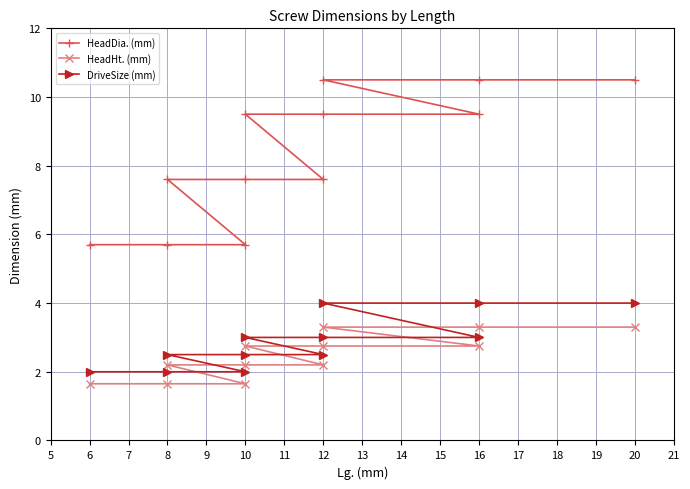

Reading left to right, what are all the values shown in this chart?

HeadDia. (mm): 5.7	5.7	5.7	7.6	7.6	7.6	9.5	9.5	9.5	10.5	10.5	10.5
HeadHt. (mm): 1.6	1.6	1.6	2.2	2.2	2.2	2.8	2.8	2.8	3.3	3.3	3.3
DriveSize (mm): 2.0	2.0	2.0	2.5	2.5	2.5	3.0	3.0	3.0	4.0	4.0	4.0